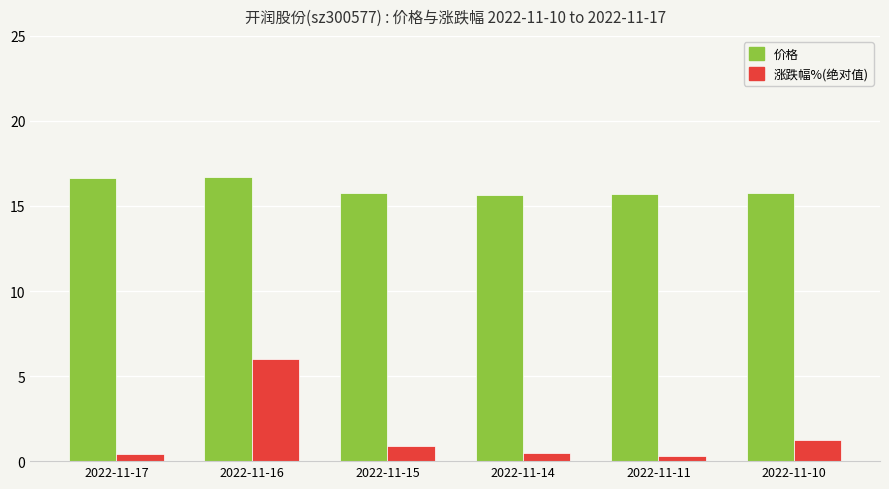

Count the number of data series in this chart.

2